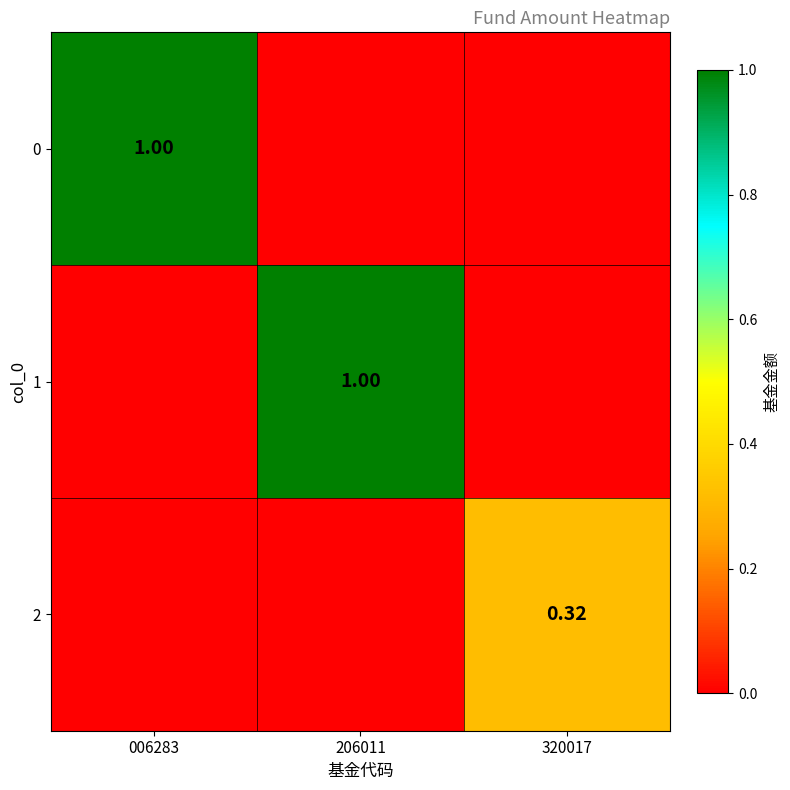

At 320017, list the series in order from smallest to largest.

0, 1, 2